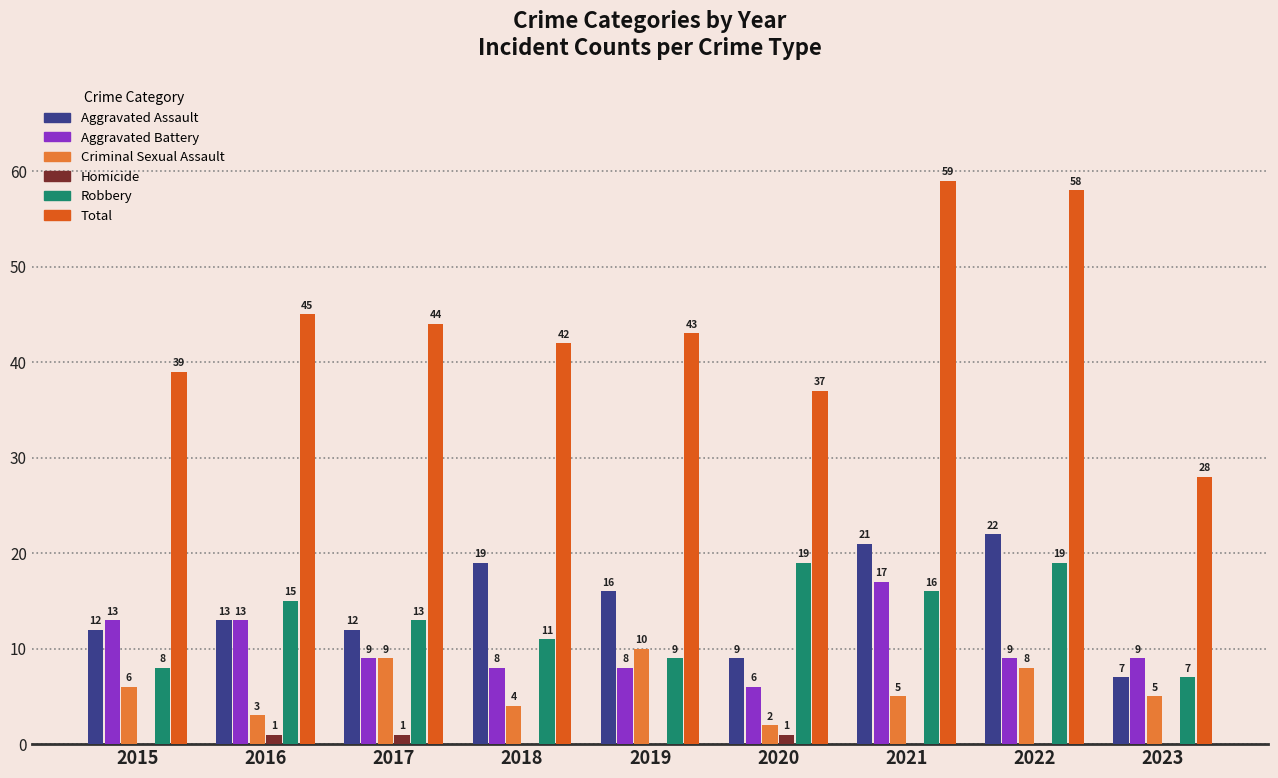

Between 2020 and 2023, which series saw the biggest shift?

Robbery